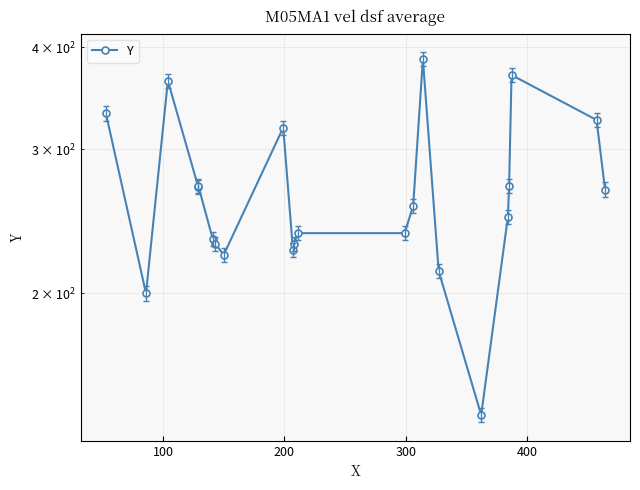

The chart shows a value of 356 at 12. True or false?

False